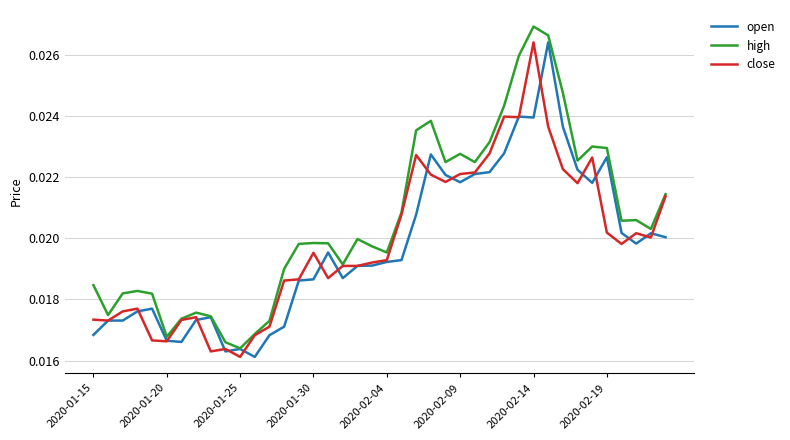

Which series has the largest total across all categories?

high